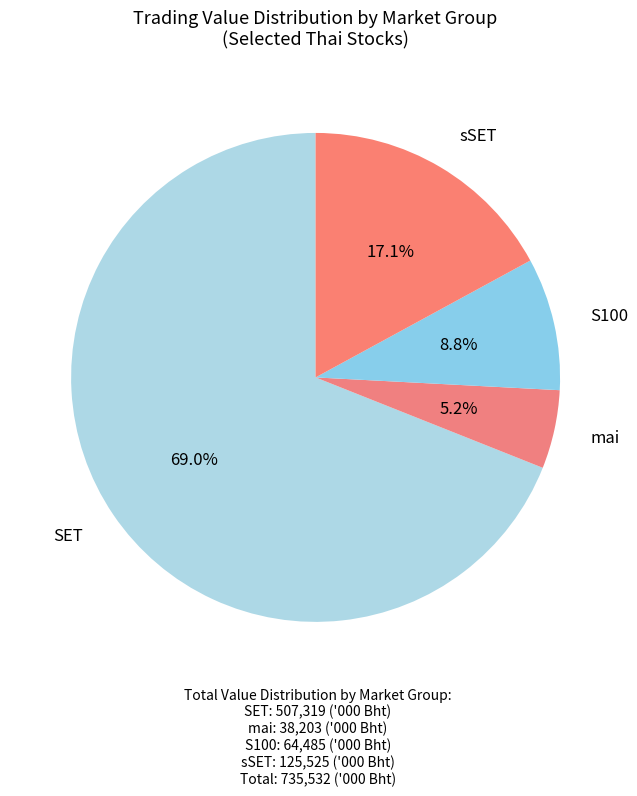

How many slices are in this pie chart?

4